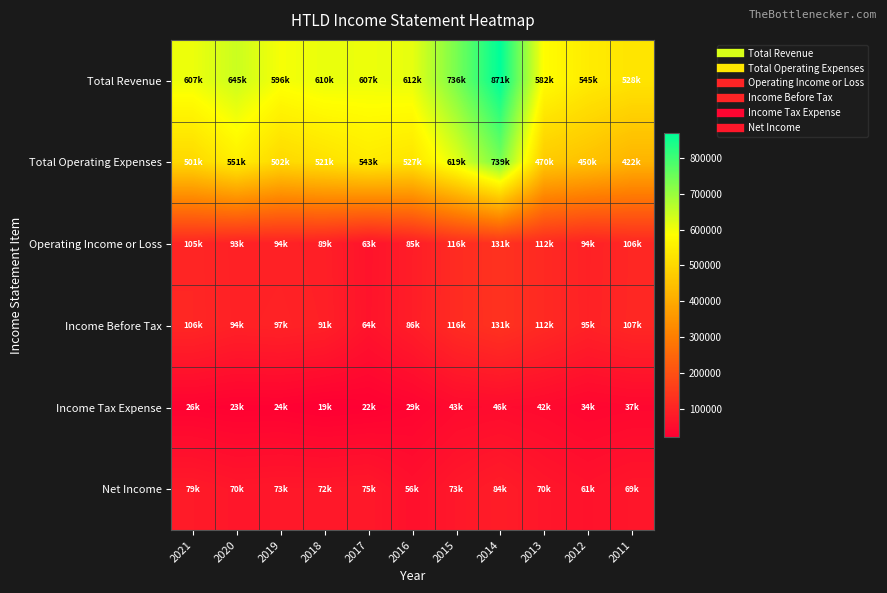

At which category does the chart reach its peak across all series?

2014